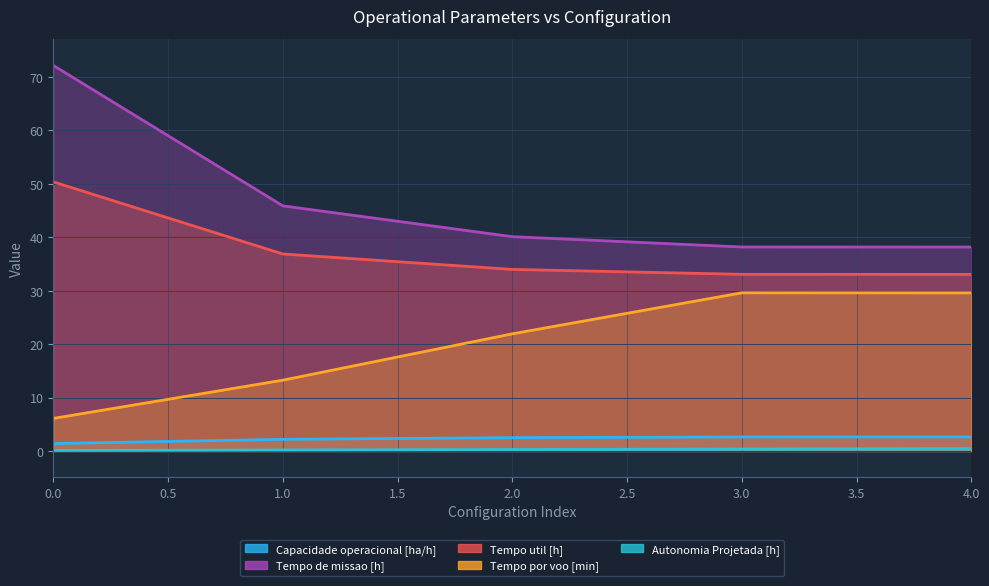

How many lines are shown in the chart?

5